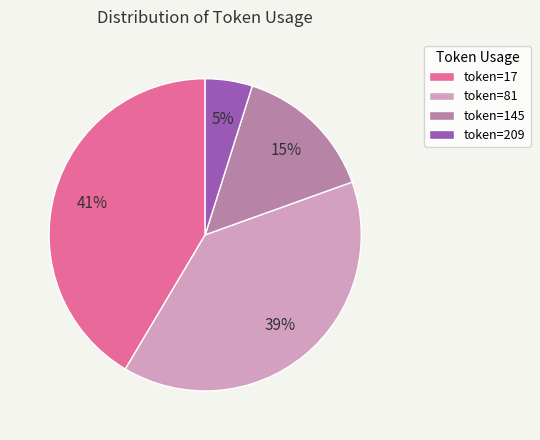

To the nearest percent, what portion does token=17 represent?

41%